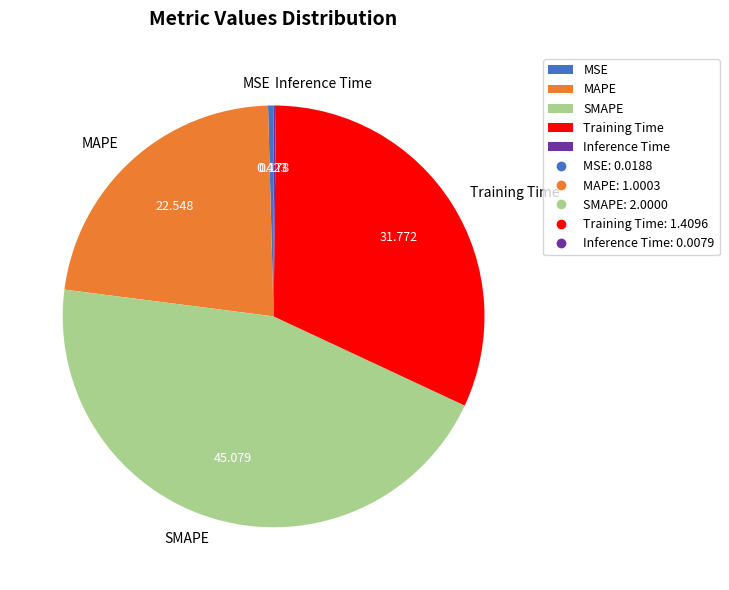

Does MSE represent more than half of the total?

No